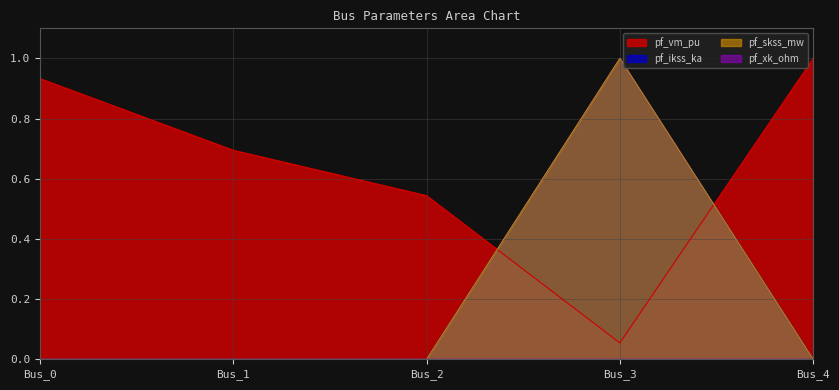

True or false: pf_skss_mw and pf_ikss_ka cross at least once.

False